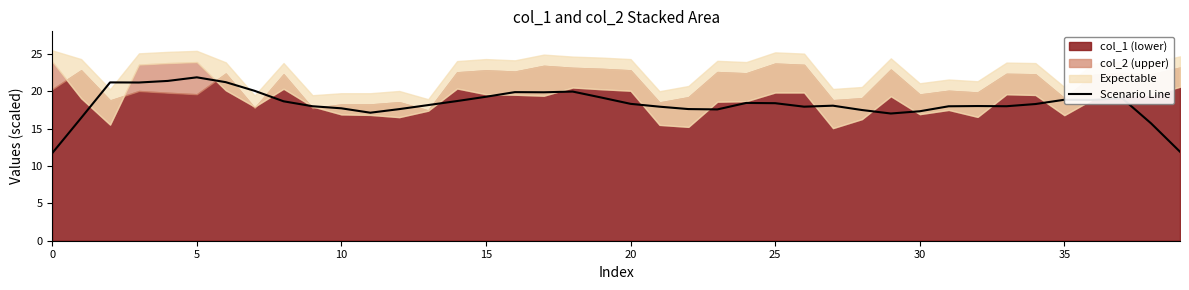

What is the label of the 34th point from the left?

33